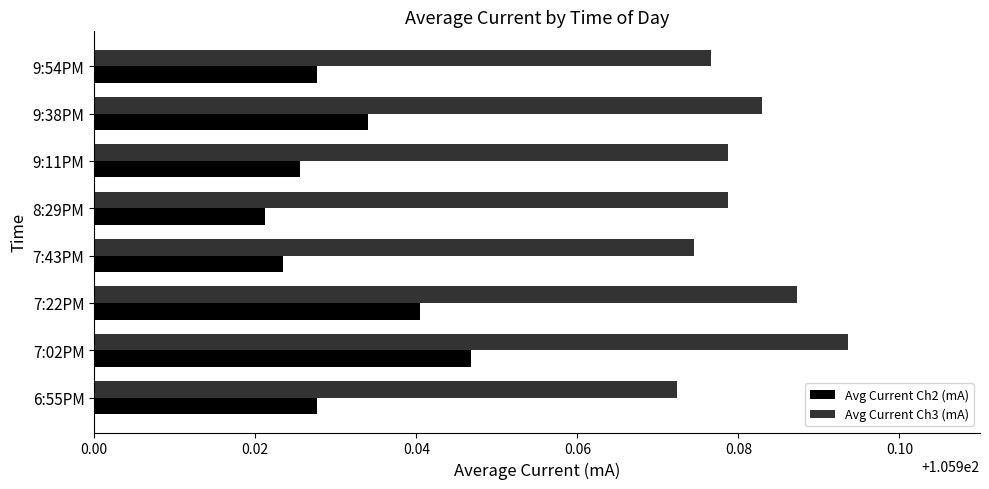

Which series has the largest total across all categories?

Avg Current Ch3 (mA)